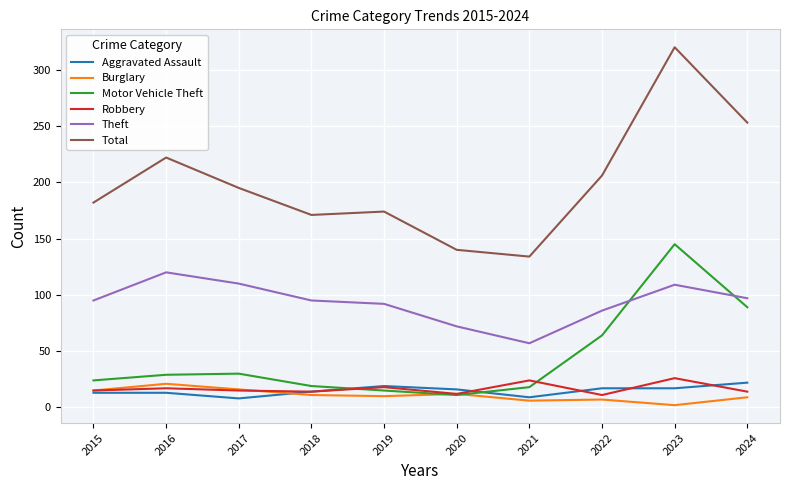

True or false: Theft and Burglary intersect in this chart.

False